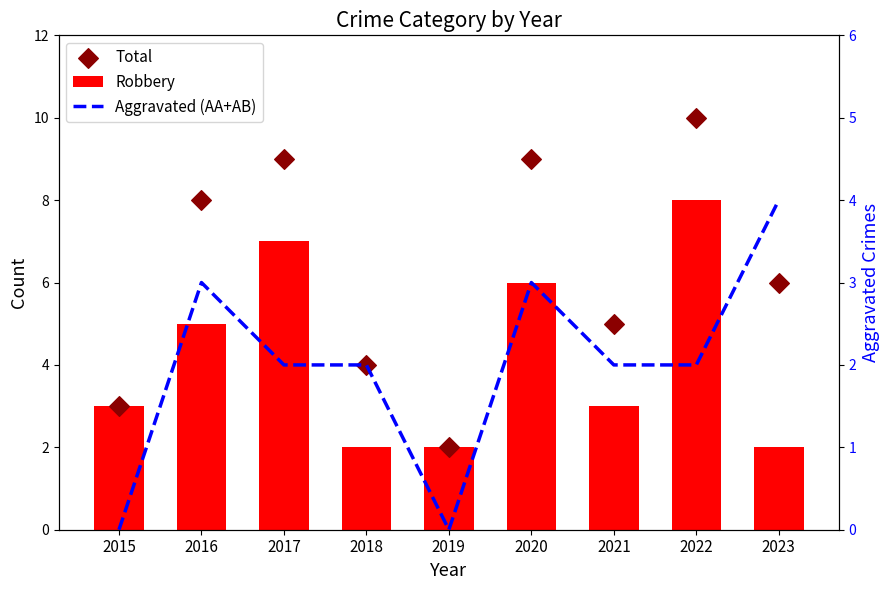

Which series contains the lowest Y value?

Aggravated (AA+AB)